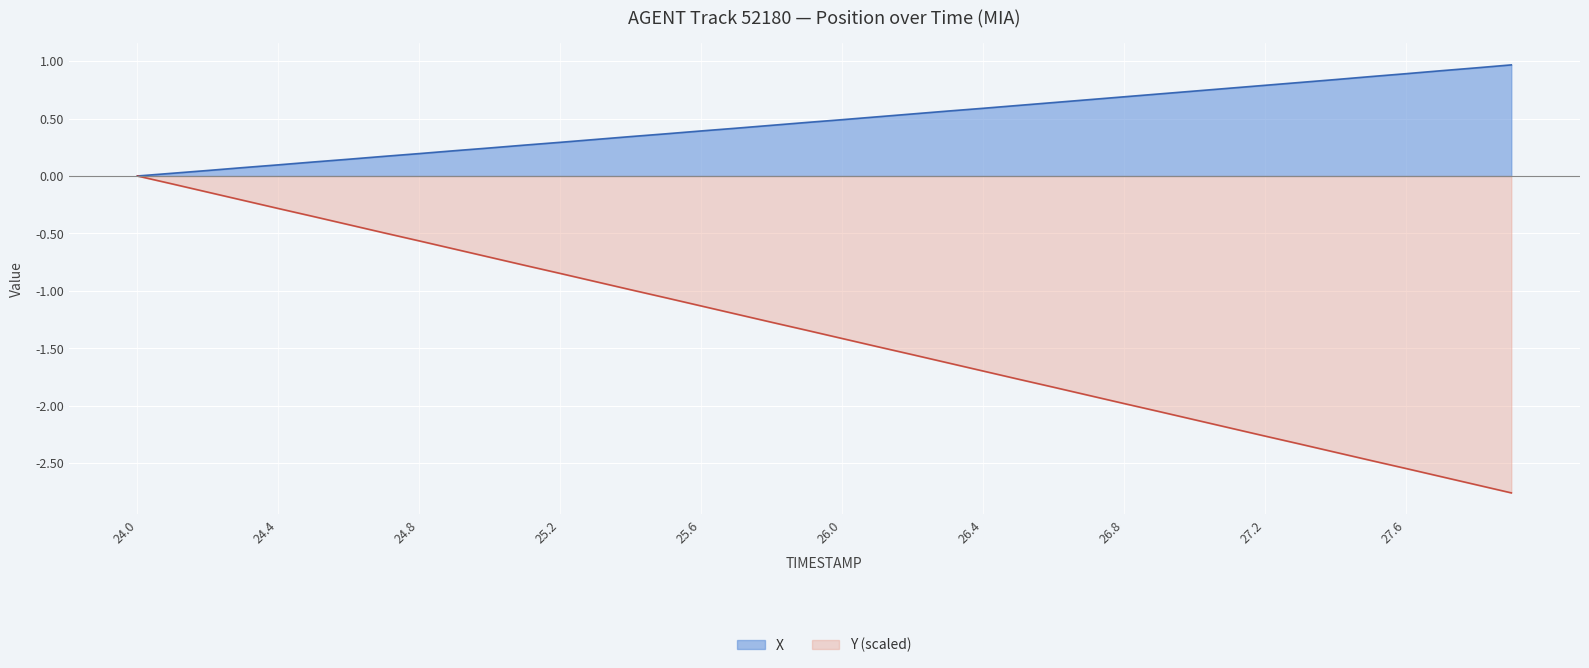

What is the difference between the maximum and minimum values in the Y_norm series?

2.8